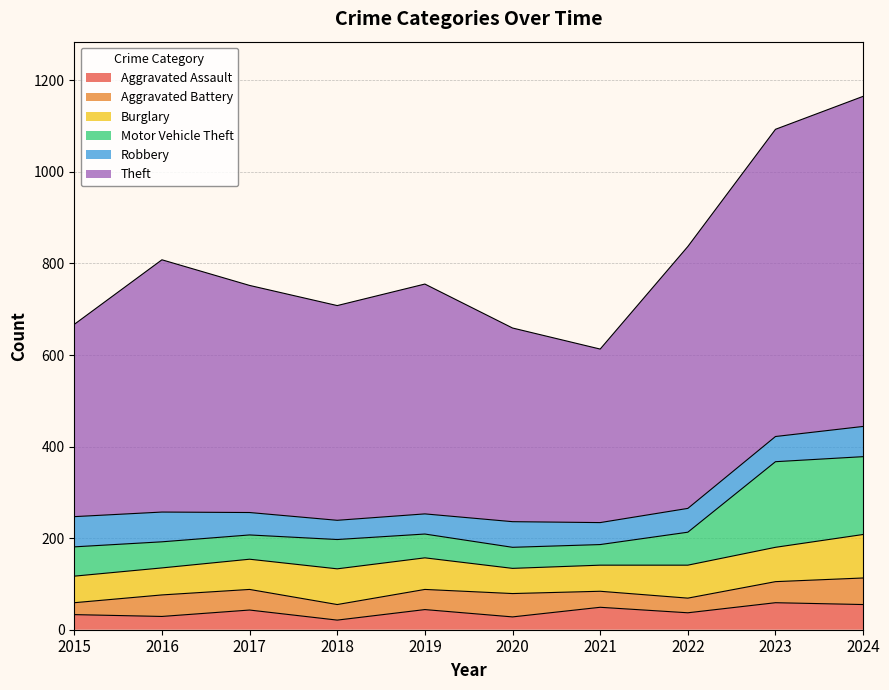

What is the sum of the Aggravated Assault values at 2015 and 2020?

61